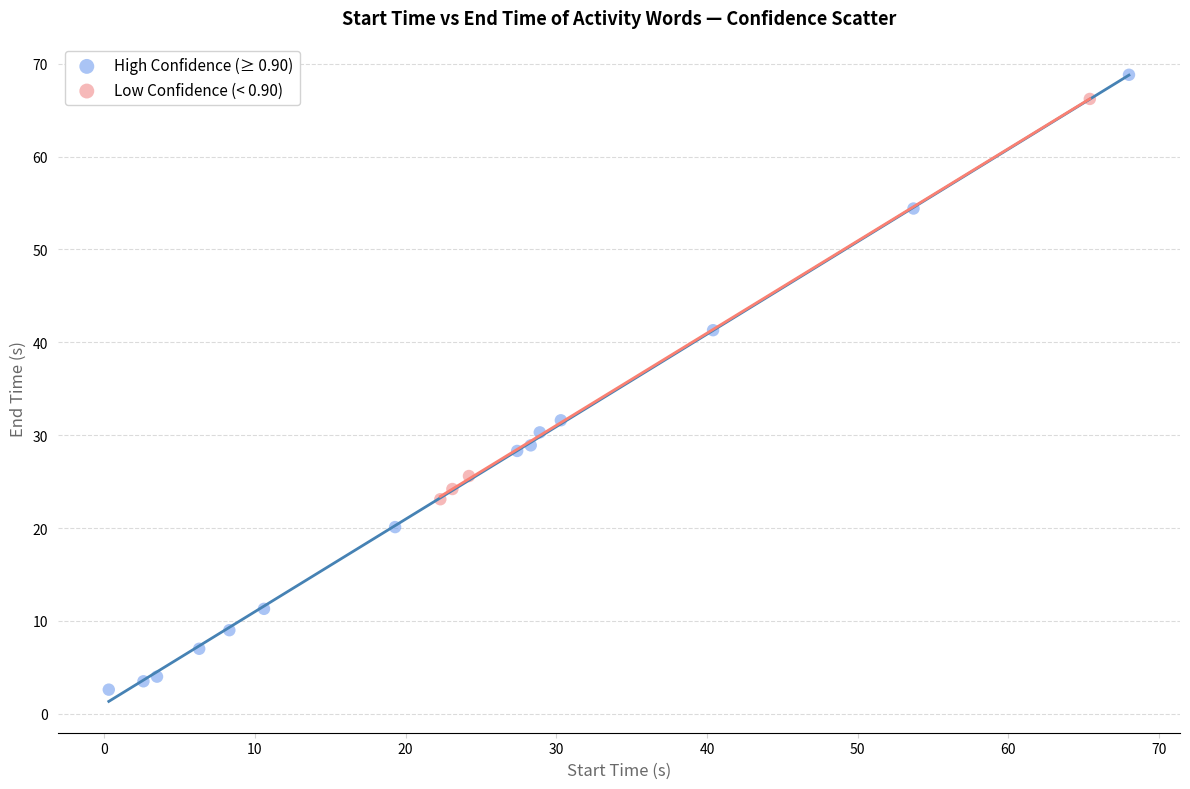

Which series has the largest Y range (max minus min)?

High Confidence (≥ 0.90)